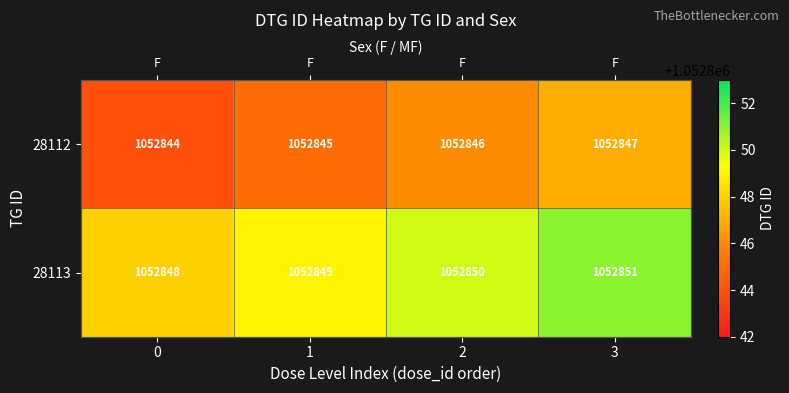

True or false: 28112 has a value of 735893 at 0.

False